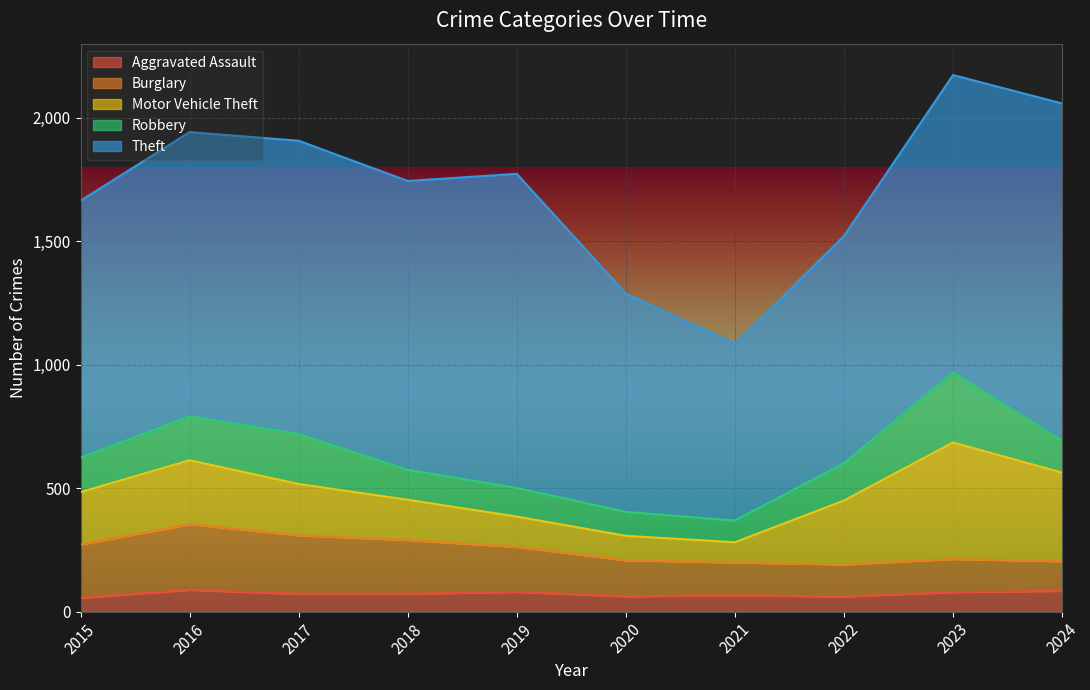

What is the total value across all series at 2017?

1907